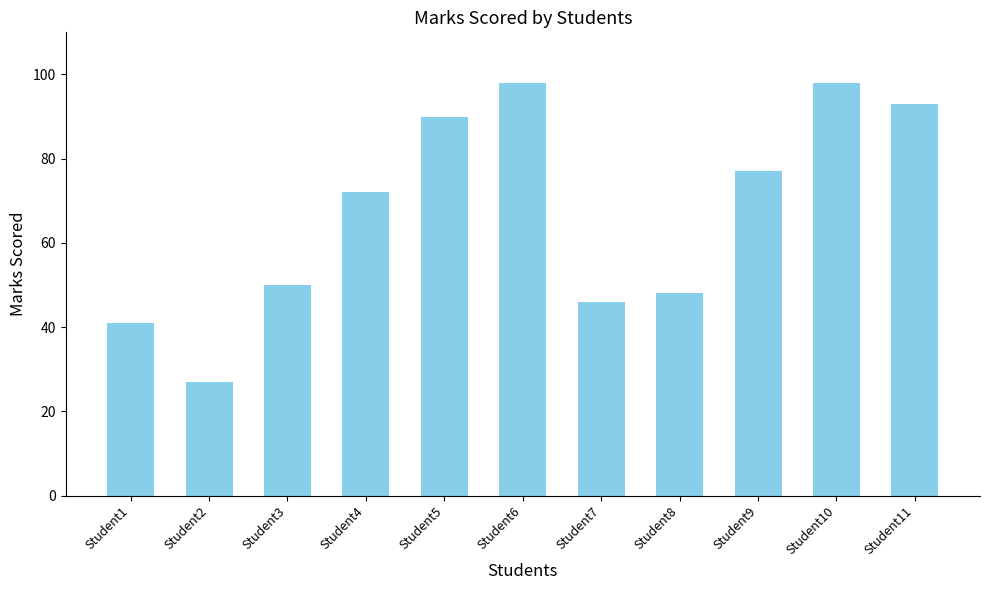

Reading left to right, extract all data points from this chart.

41	27	50	72	90	98	46	48	77	98	93